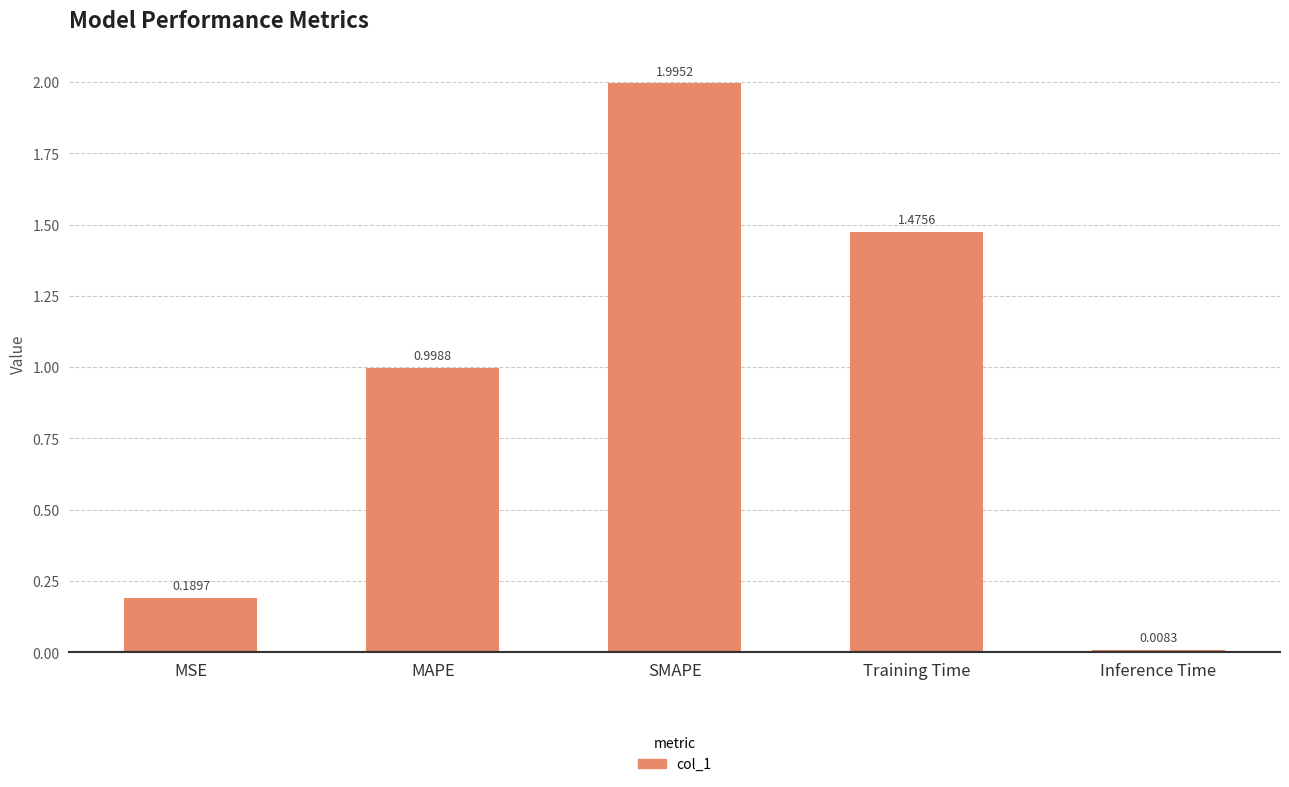

What is the maximum value shown in the chart?

2.0